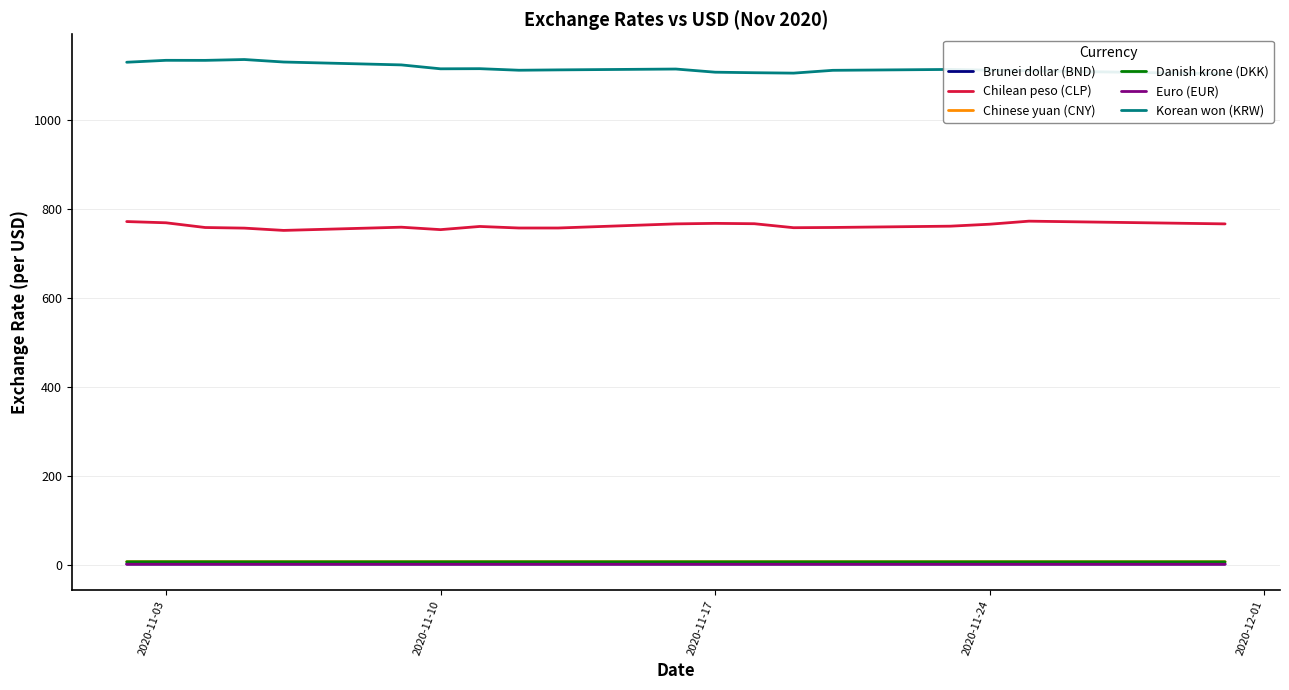

True or false: Brunei dollar (BND) and Chilean peso (CLP) intersect in this chart.

False